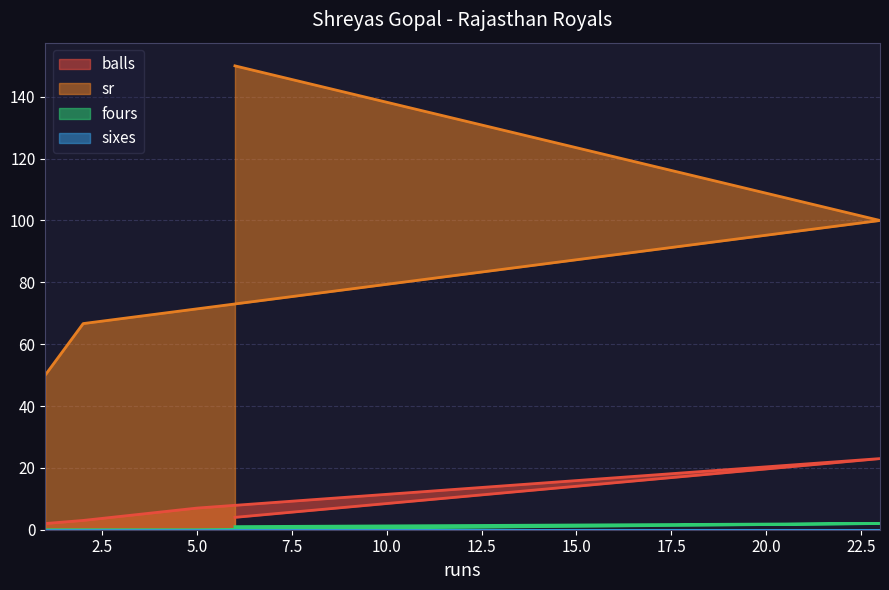

Reading left to right, list all the values displayed in this chart.

balls: 1=2.0	2=3.0	5=7.0	23=23.0	6=4.0
sr: 1=50.0	2=66.7	5=71.4	23=100.0	6=150.0
fours: 1=0.0	2=0.0	5=0.0	23=2.0	6=1.0